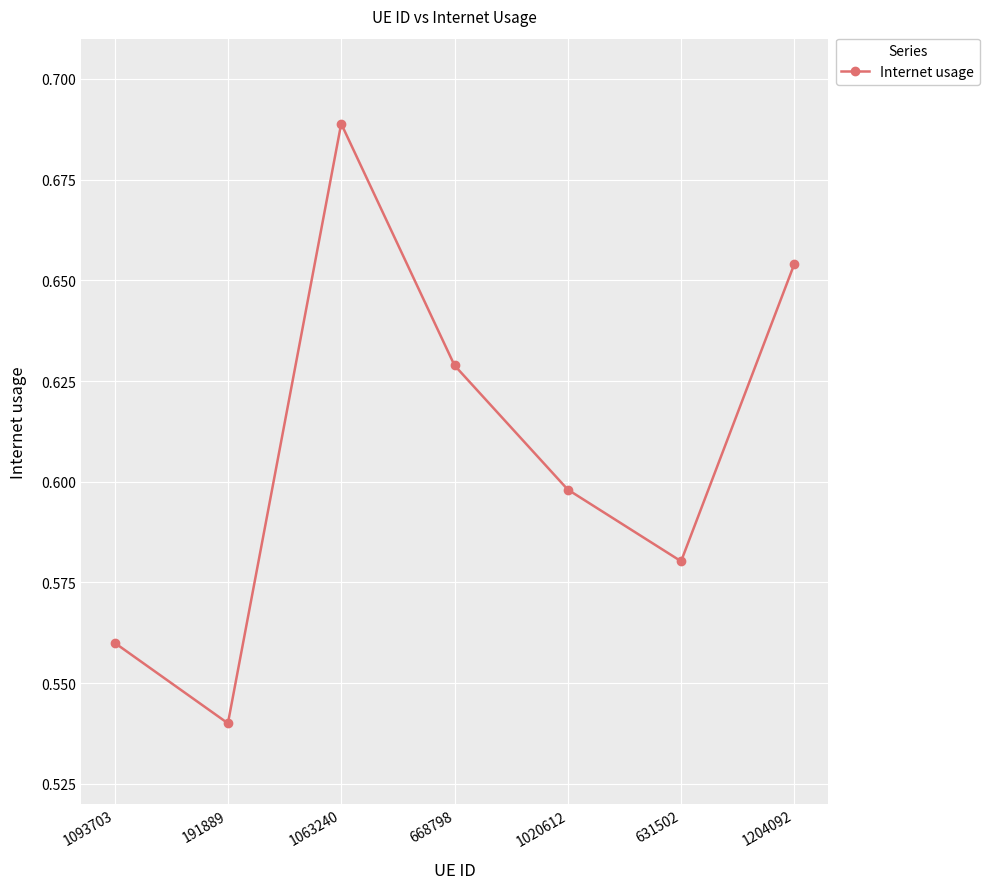

Where is the first local minimum?

191889